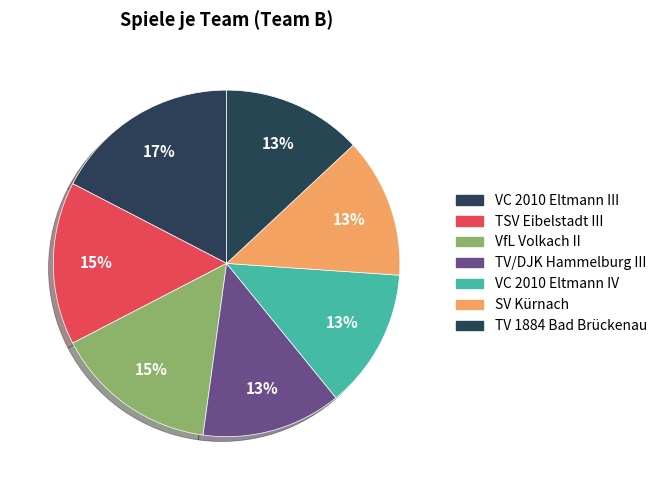

What is the total percentage of SV Kürnach and TV 1884 Bad Brückenau?

26.1%